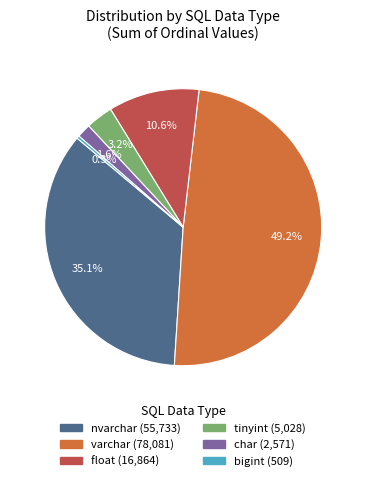

Count the number of slices in the pie.

6